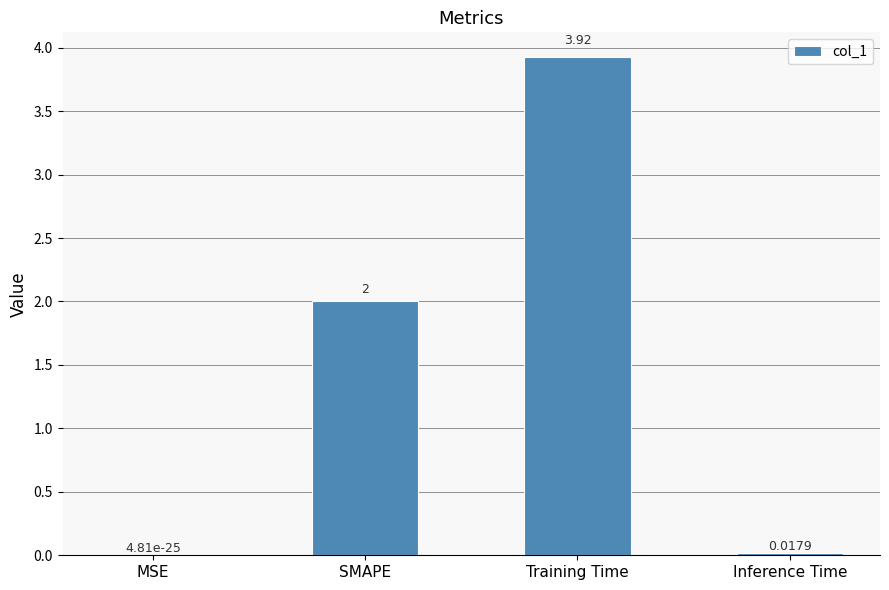

What is the average value?

1.5